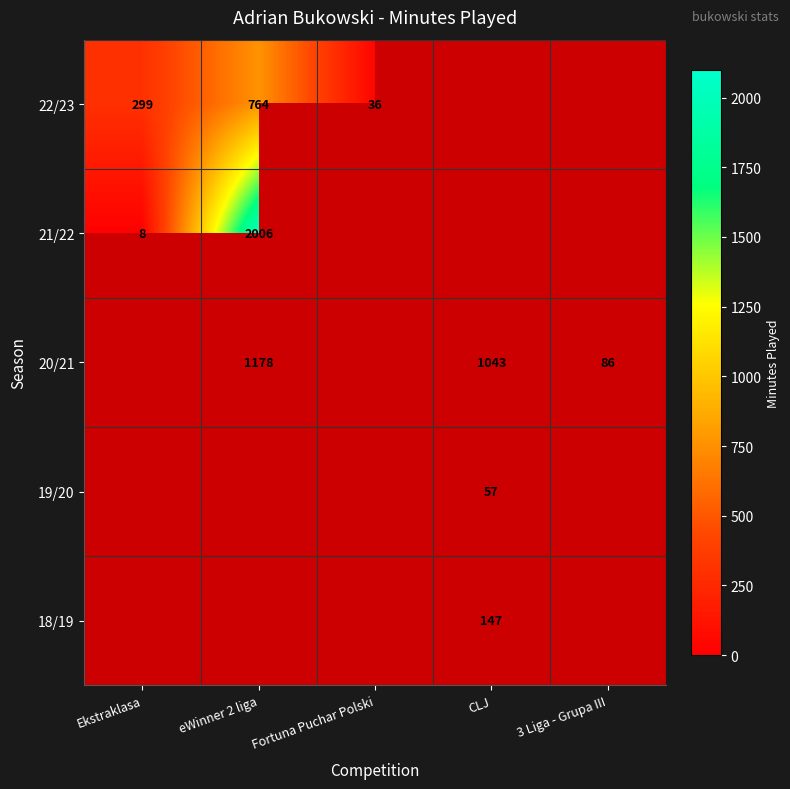

The value of 18/19 at CLJ is 147. True or false?

True